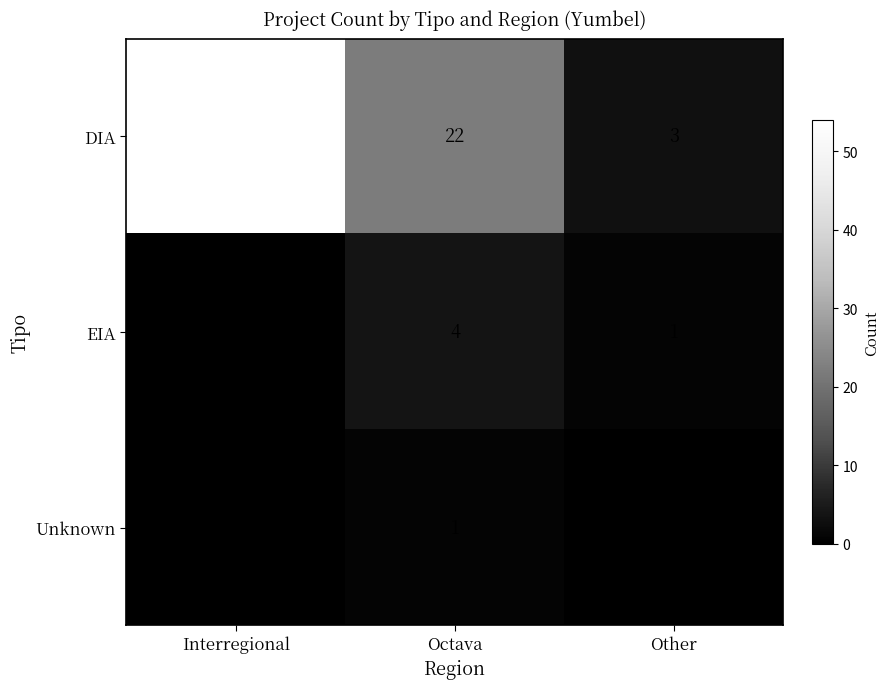

Which category has the highest value across all series?

Interregional